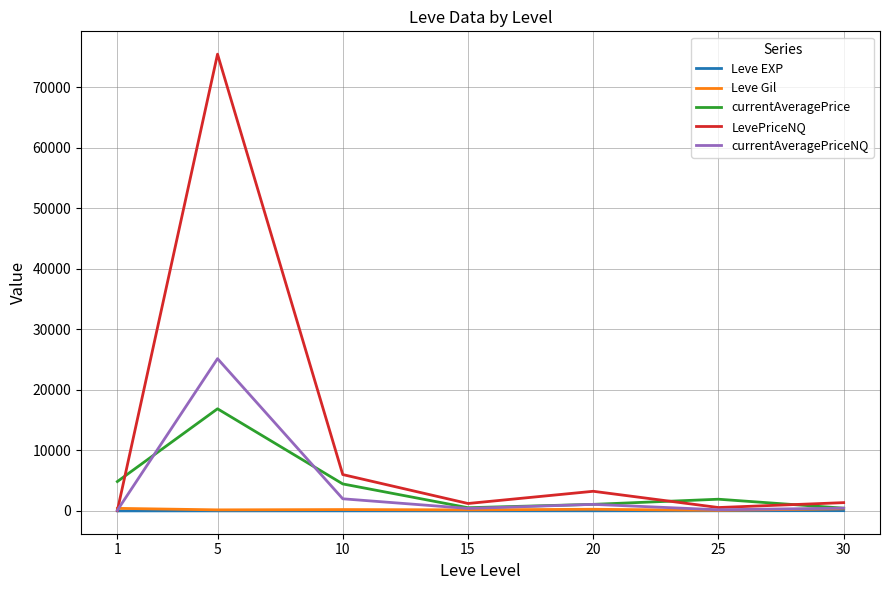

Which series ends up on top after the final intersection of LevePriceNQ and currentAveragePriceNQ?

LevePriceNQ